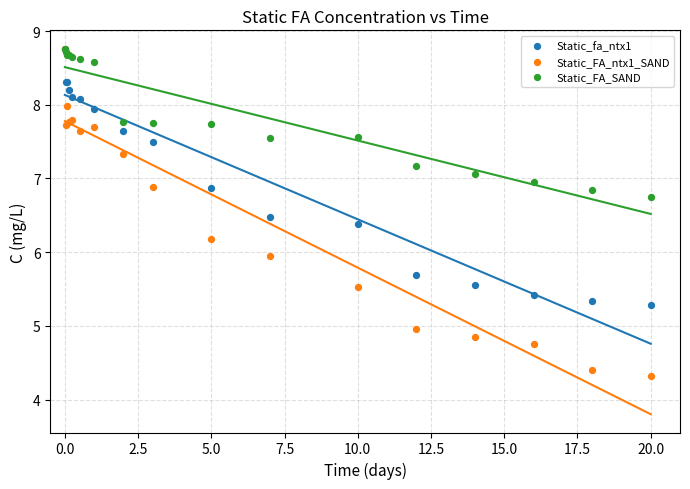

Across all series, what Y value is closest to 6?

5.9